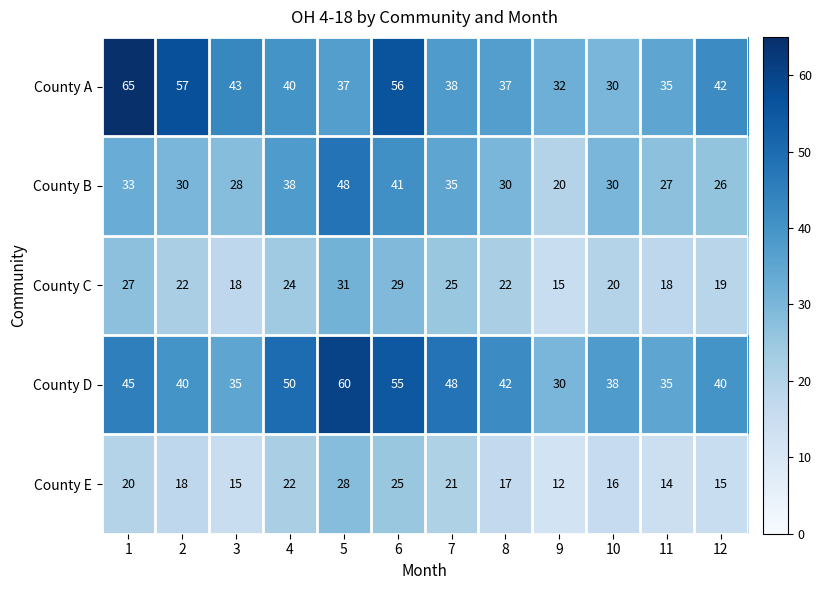

At which category is the sum across all series the highest?

6